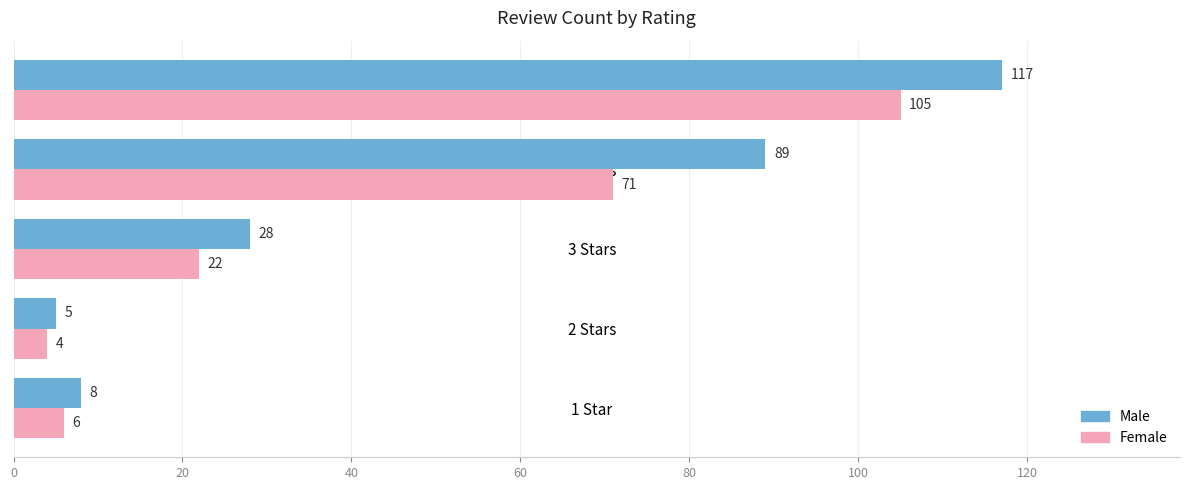

At how many categories does at least one series exceed 27?

3